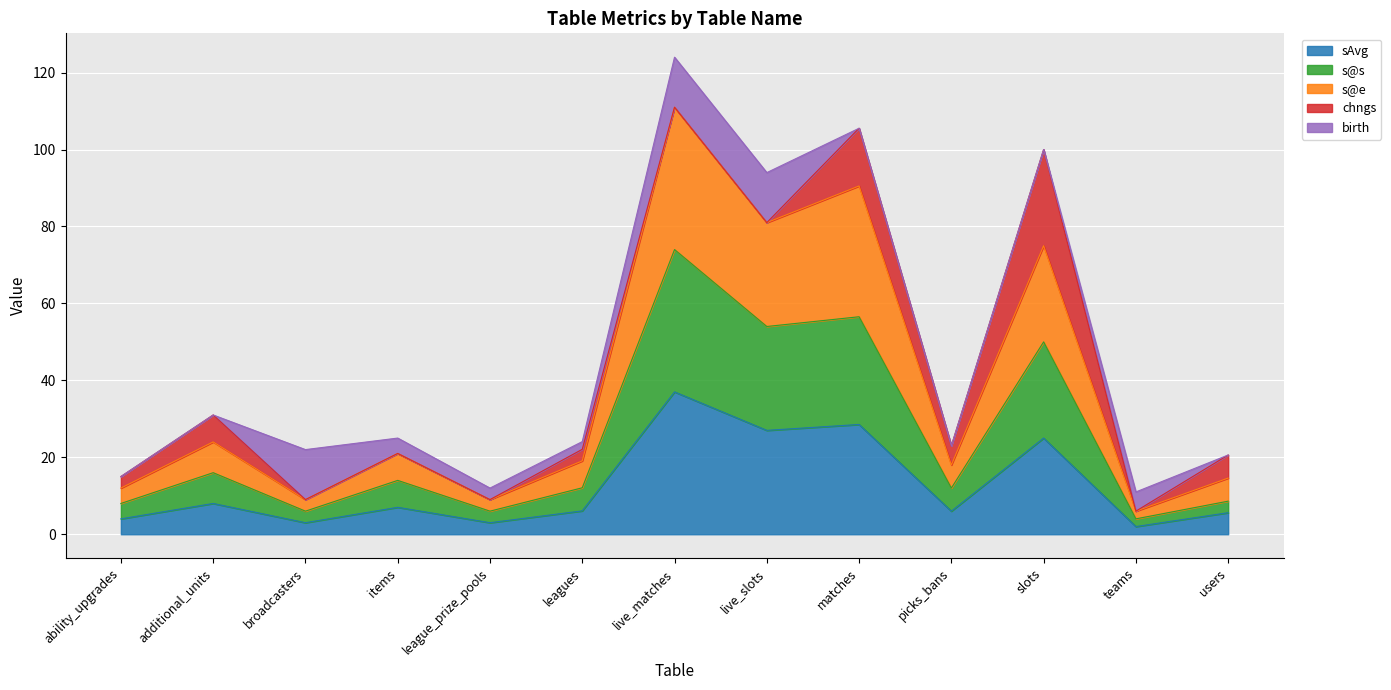

What is the difference between the sAvg values at additional_units and league_prize_pools?

5.0